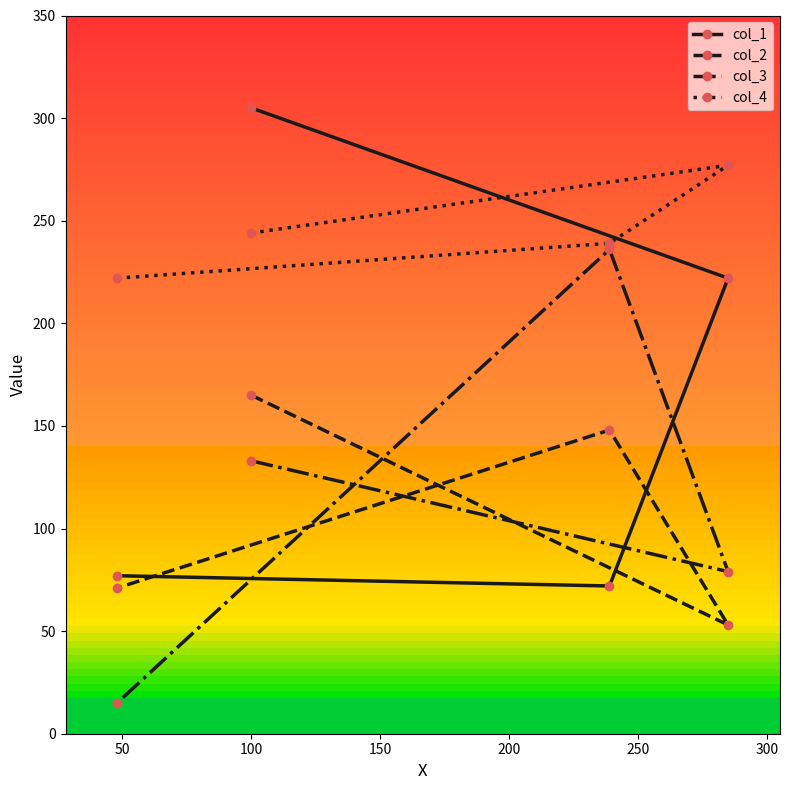

How many col_3 values are between 79 and 236?

3